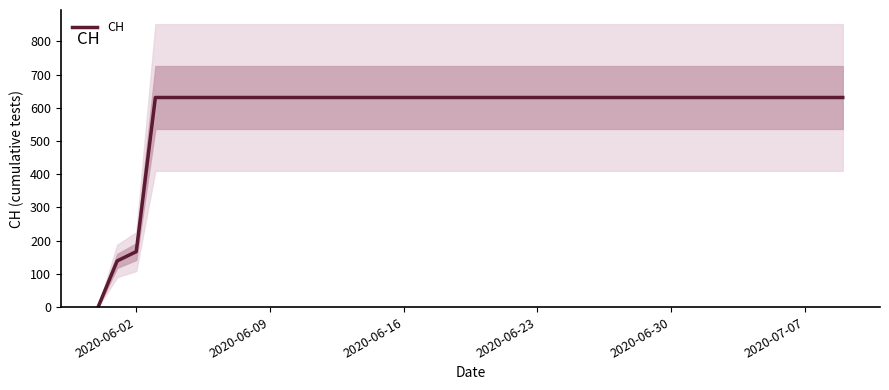

Reading right to left, extract all data points from this chart.

631	631	631	631	631	631	631	631	631	631	631	631	631	631	631	631	631	631	631	631	631	631	631	631	631	631	631	631	631	631	631	631	631	631	631	631	631	167	139	0